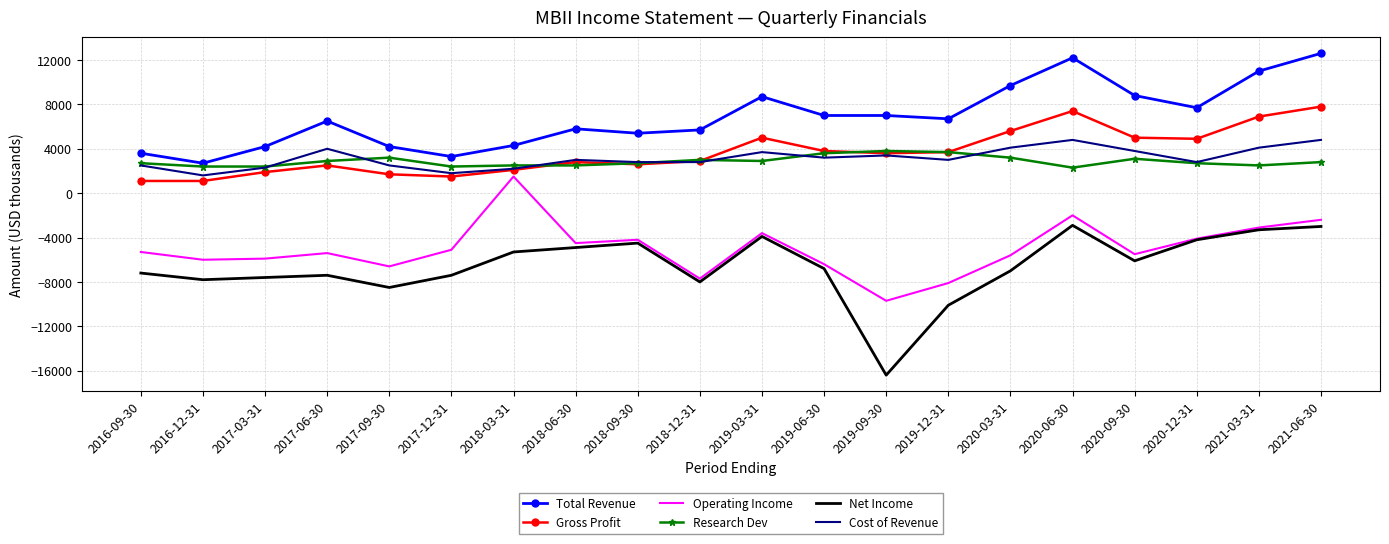

Which series has the largest range (max minus min)?

Net Income